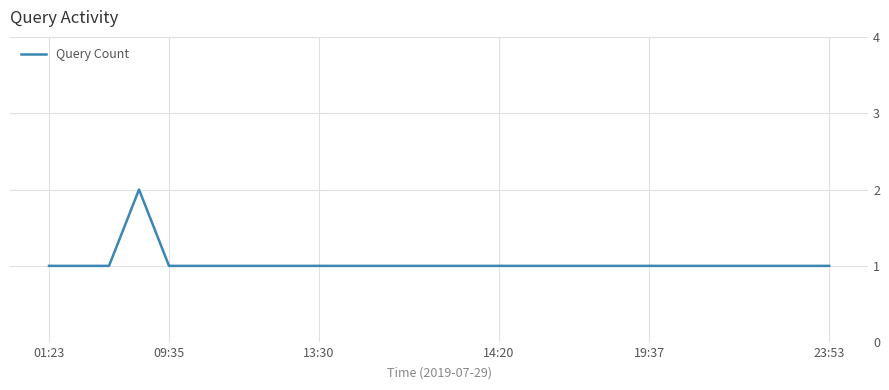

How many lines are shown in the chart?

1